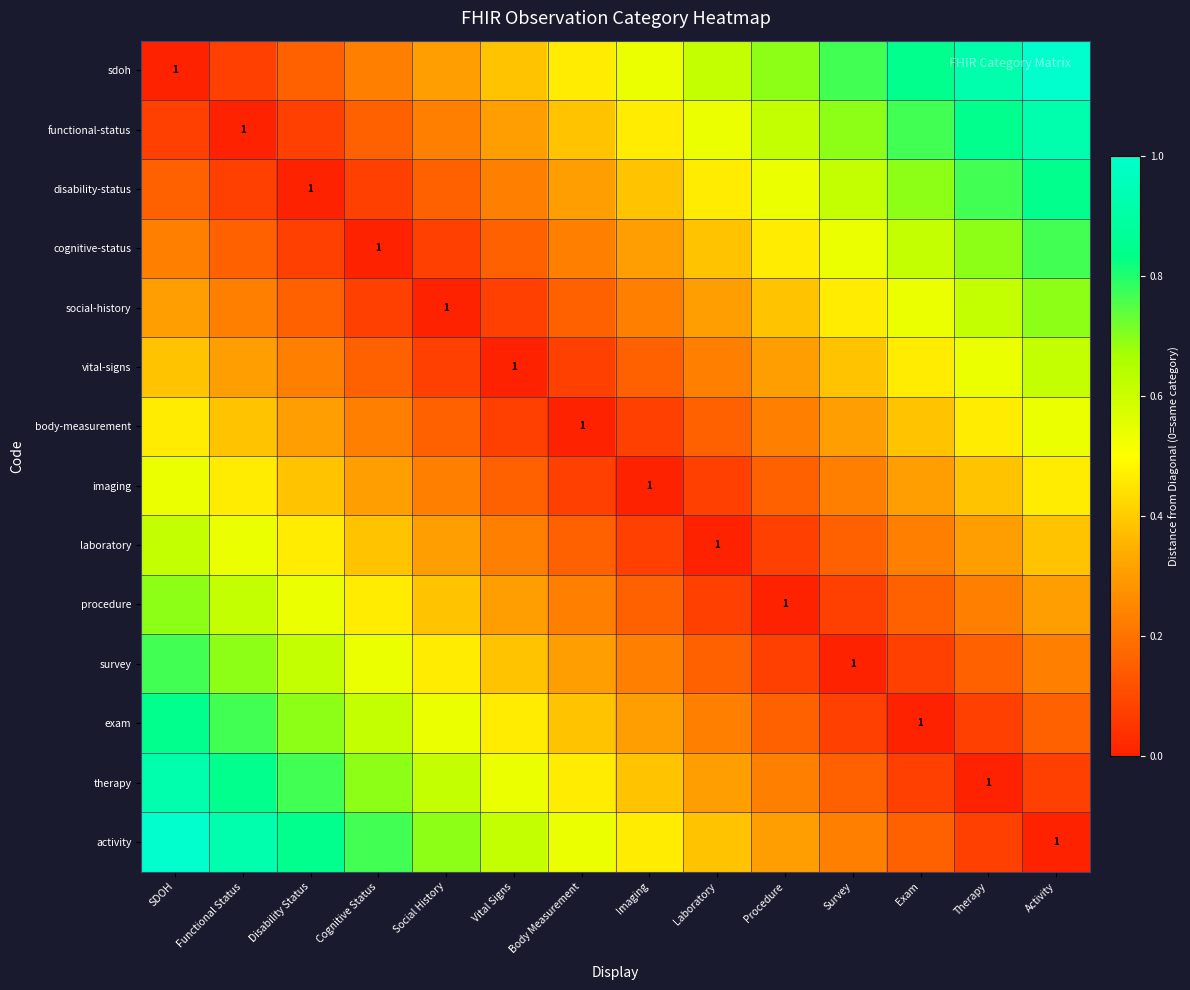

At Laboratory, list the series in order from smallest to largest.

laboratory, imaging, procedure, body-measurement, survey, vital-signs, exam, social-history, therapy, cognitive-status, activity, disability-status, functional-status, sdoh